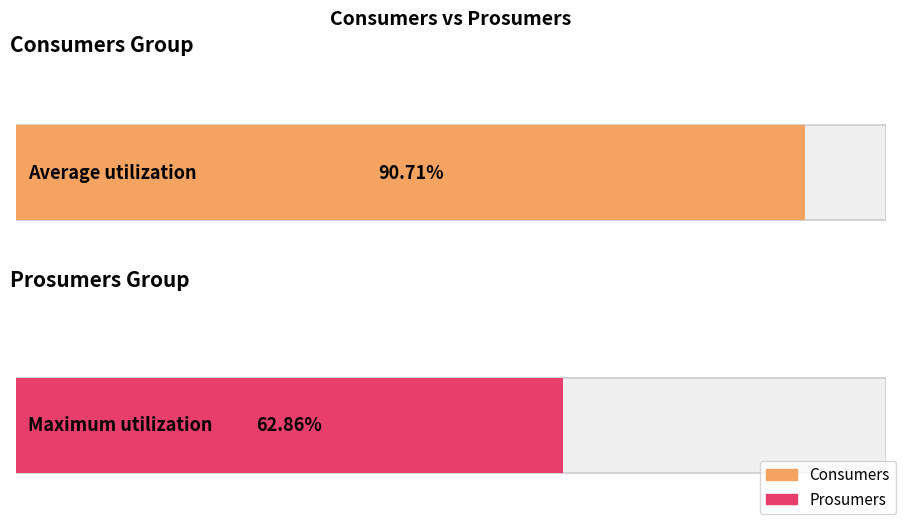

True or false: Prosumers has a value of 194 at 5.

False